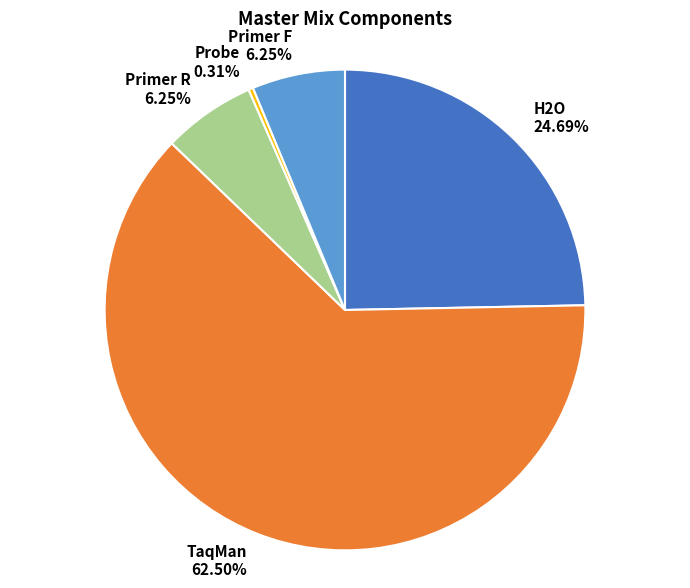

Do H2O 24.69% and Primer R 6.25% together represent more than half of the pie?

No